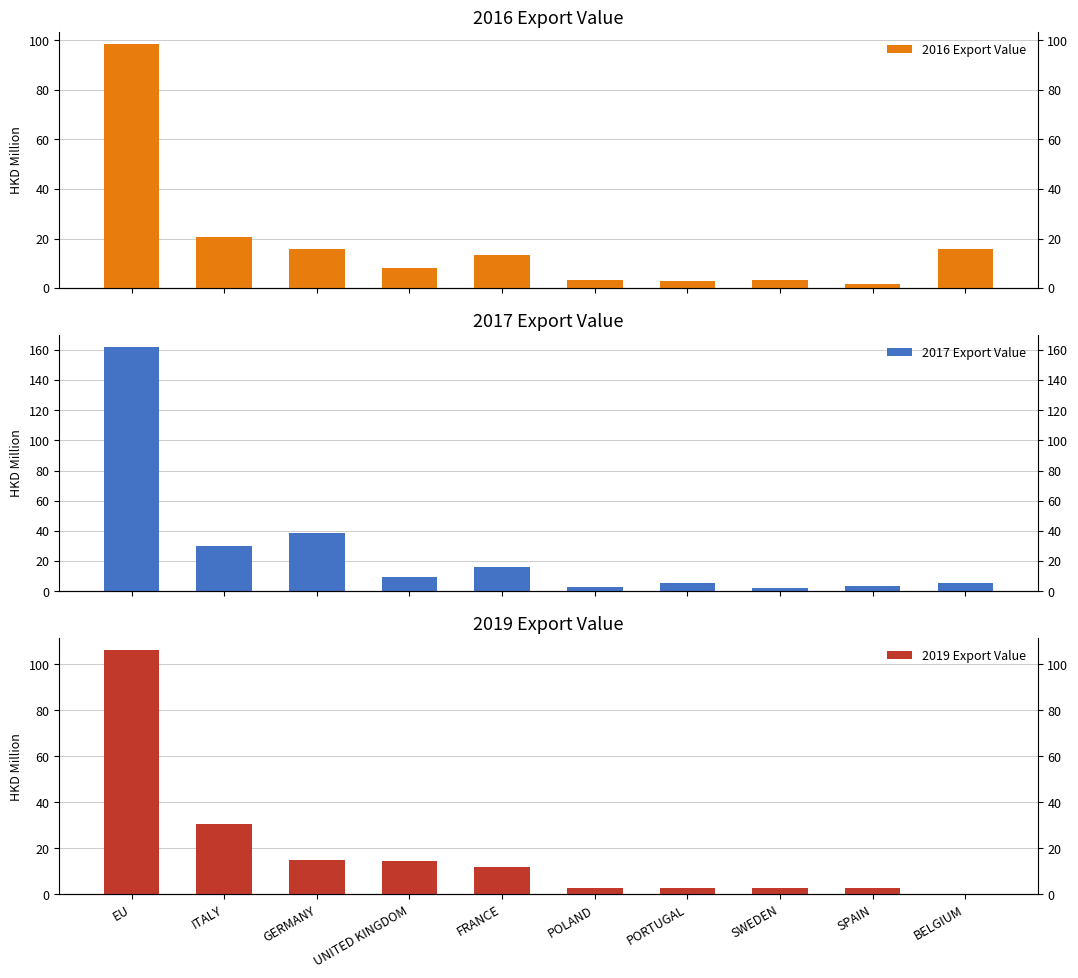

What is the label of the 2nd bar from the left?

ITALY